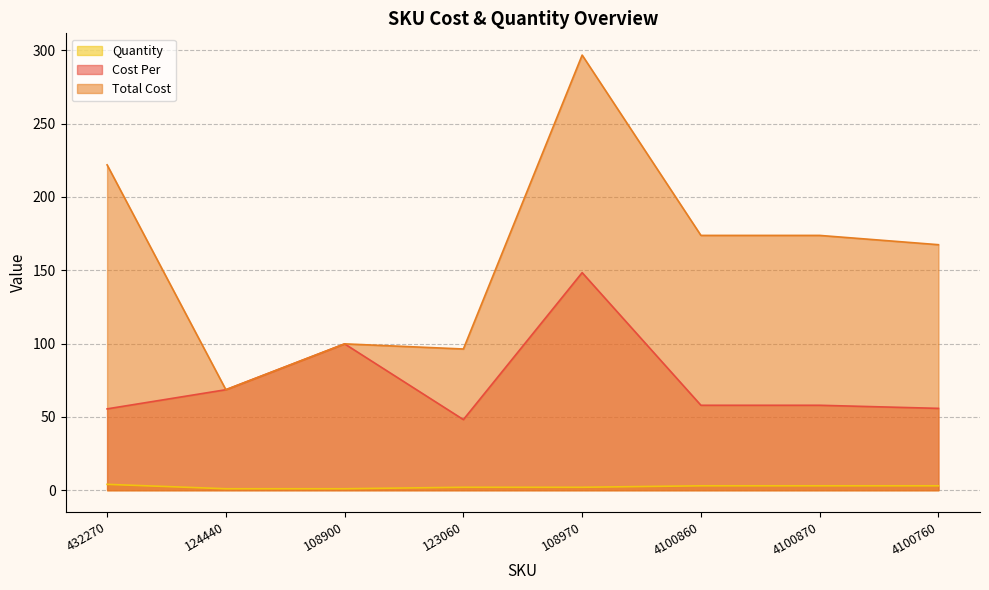

Reading left to right, what are all the values shown in this chart?

Cost Per: 55.5	68.5	99.8	48.1	148.3	57.9	57.9	55.8
Total Cost: 221.8	68.5	99.8	96.3	296.7	173.7	173.7	167.4
Quantity: 4.0	1.0	1.0	2.0	2.0	3.0	3.0	3.0